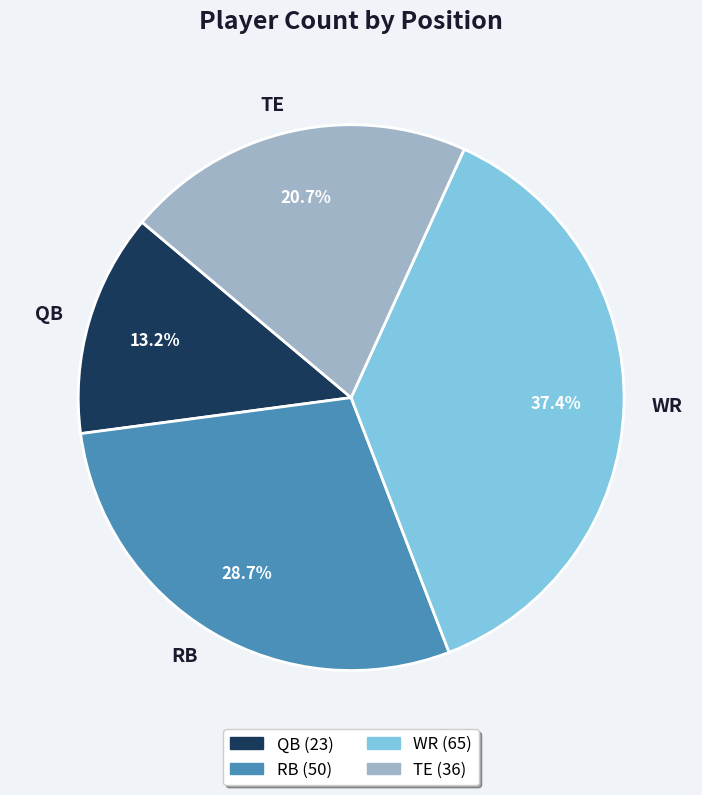

Does any single category account for the majority?

No